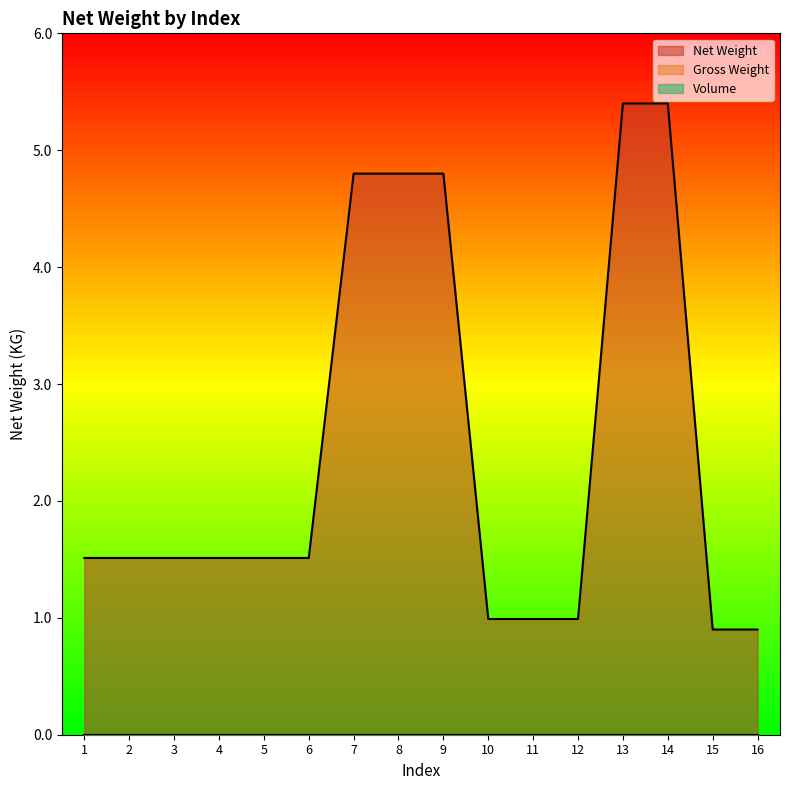

List the series in order of their peak value, lowest first.

Gross Weight, Volume, Net Weight